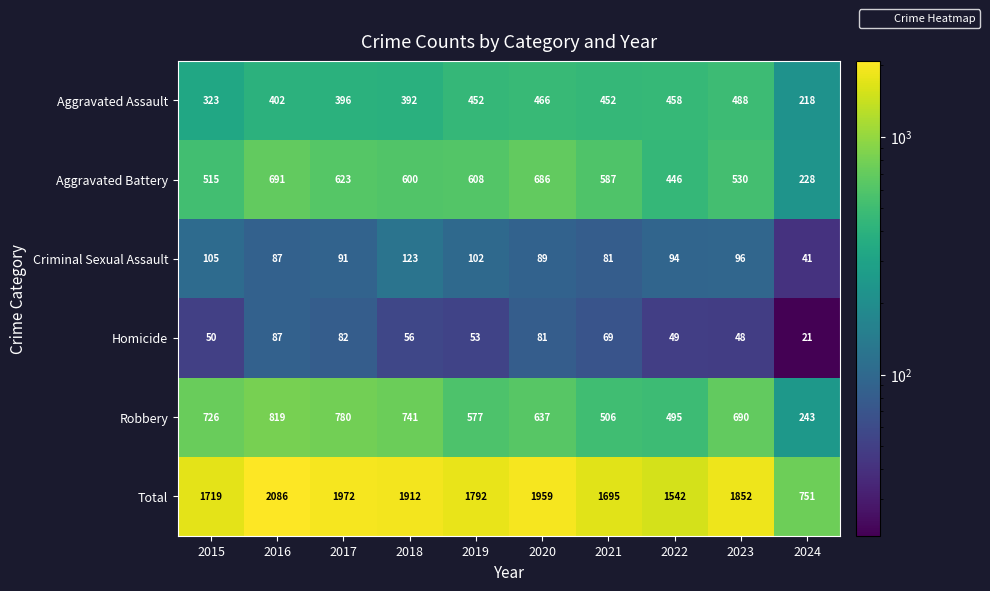

At how many categories does at least one series exceed 448?

10